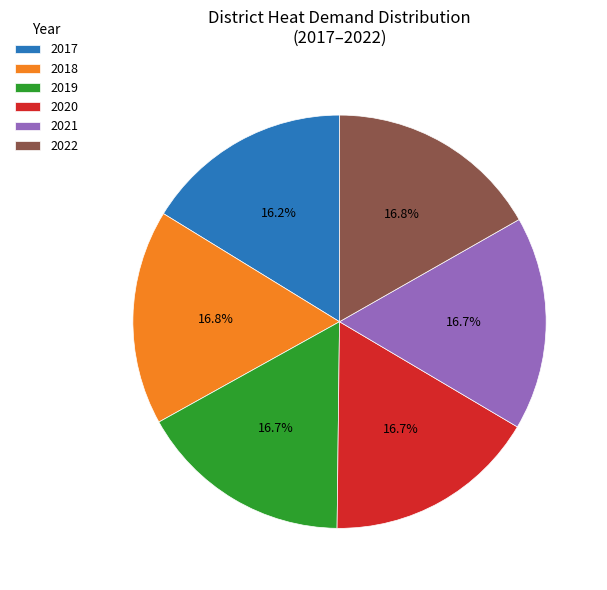

Does any single category account for the majority?

No